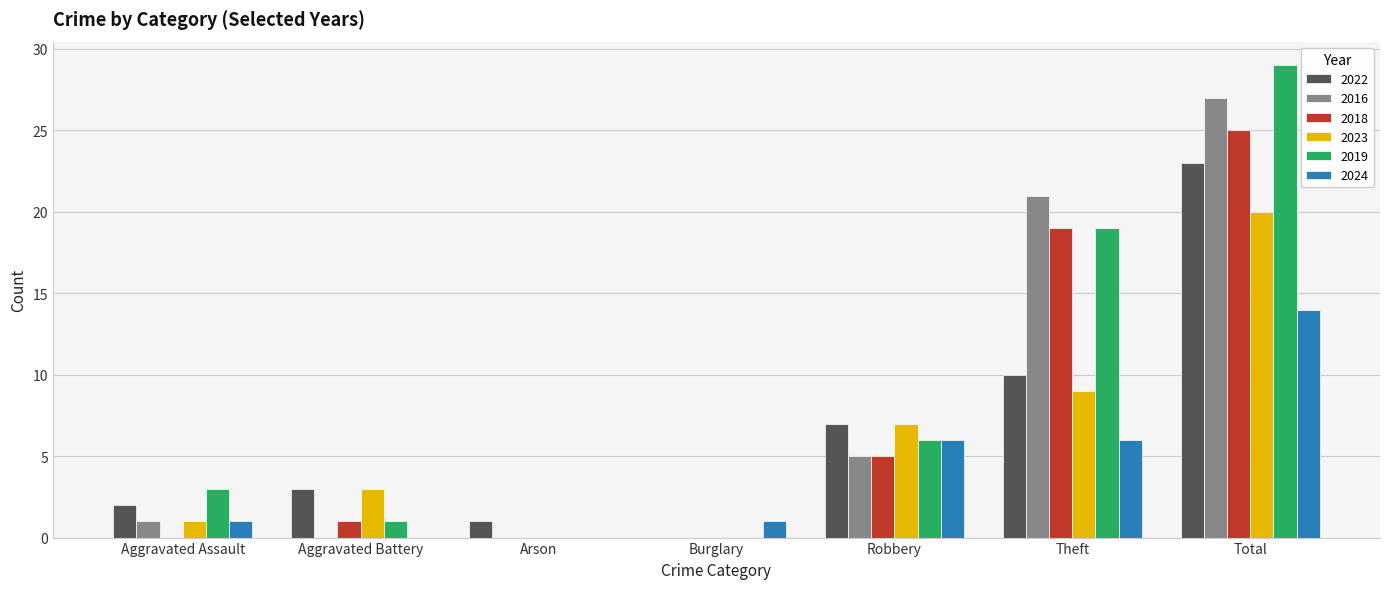

The 2019 series shows 3 at Aggravated Assault. True or false?

True